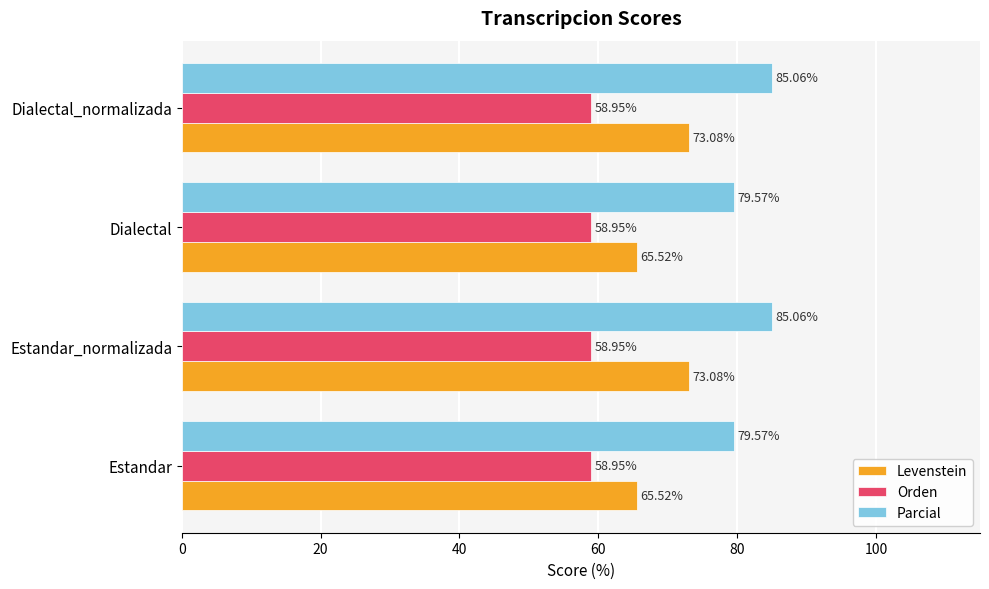

How many series are shown in this chart?

3